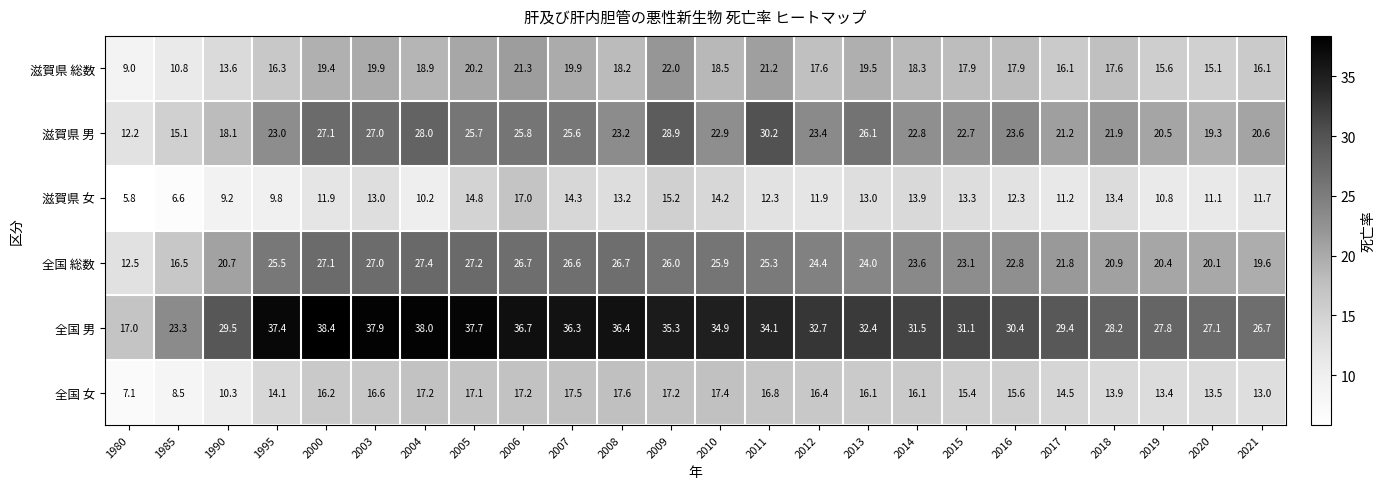

Where is 全国 女 nearest to the value 12?

2021